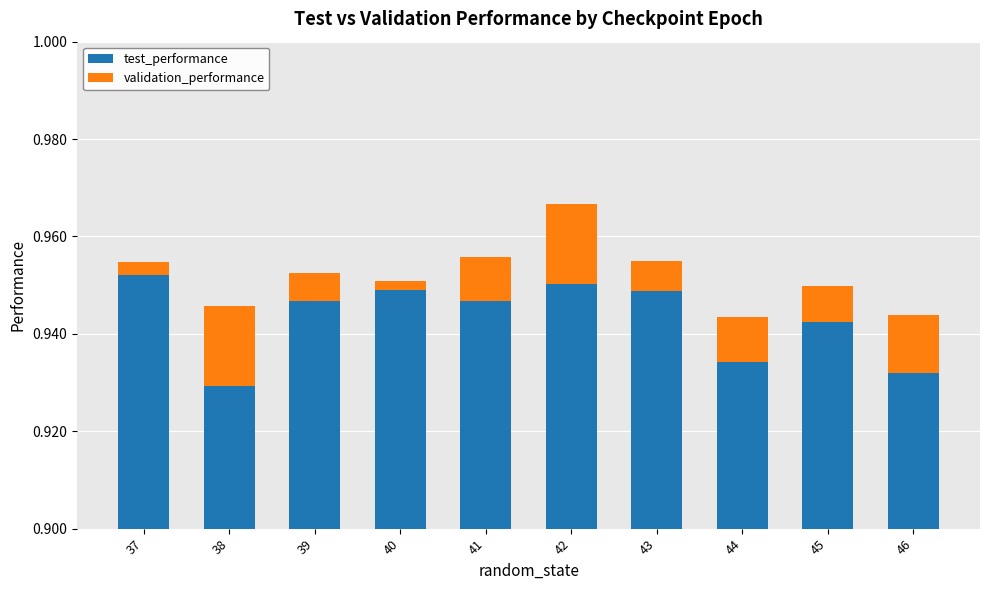

Reading right to left, what are all the values shown in this chart?

test_performance: 0.9	0.9	0.9	1.0	1.0	1.0	1.0	1.0	0.9	1.0
validation_performance: 0.0	0.0	0.0	-0.0	0.0	-0.0	-0.0	-0.0	0.0	0.0